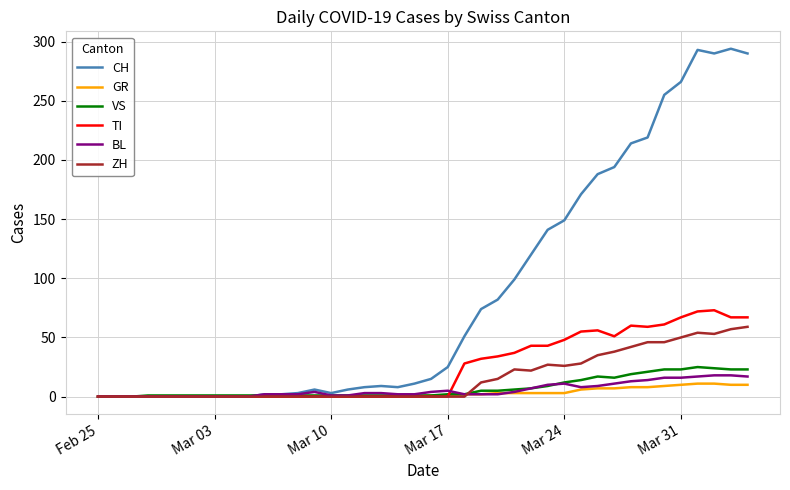

Which series has the largest total across all categories?

CH